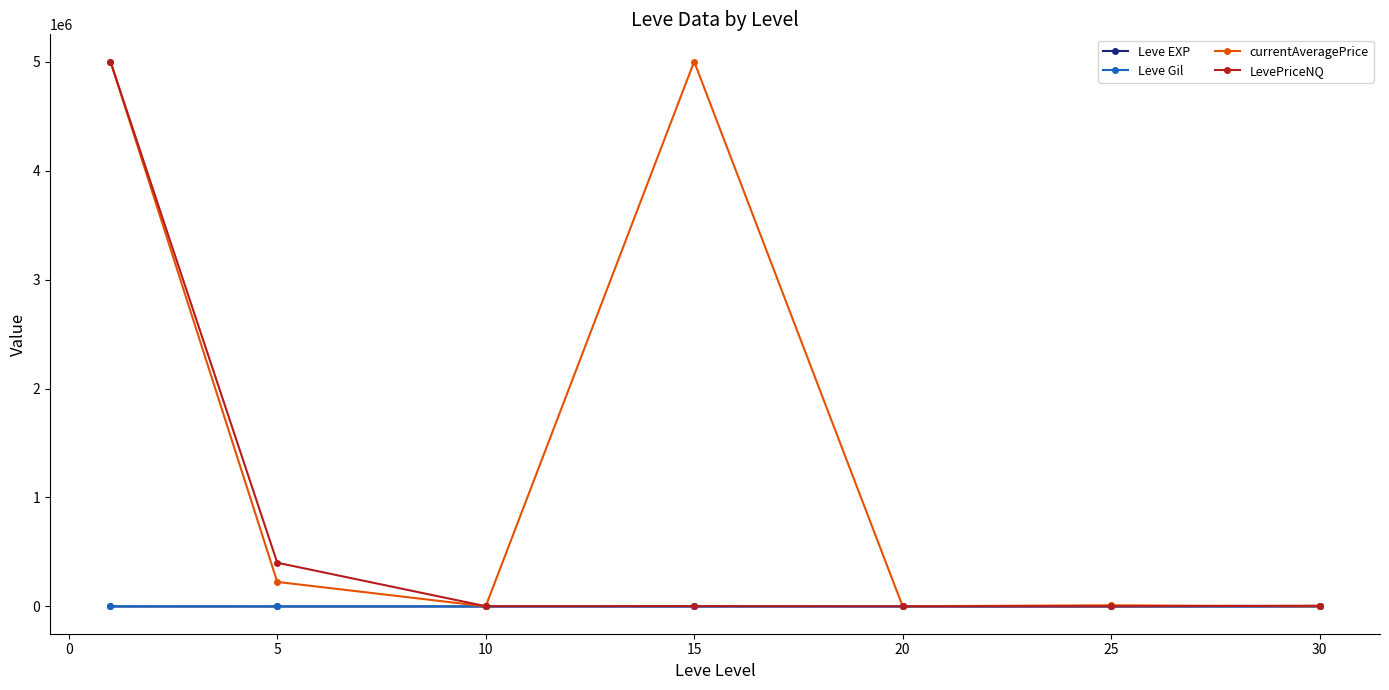

What are all the series names shown in the legend?

Leve EXP, Leve Gil, currentAveragePrice, LevePriceNQ